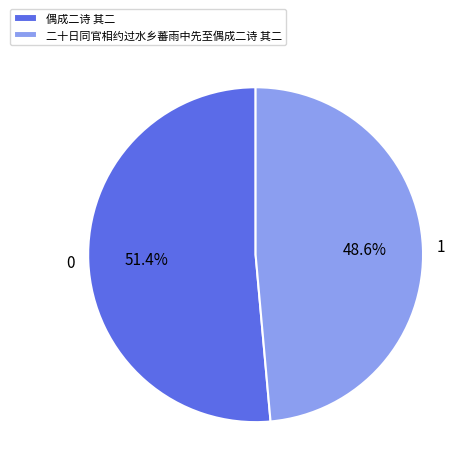

Rank the categories by value from lowest to highest.

二十日同官相约过水乡蕃雨中先至偶成二诗 其二, 偶成二诗 其二